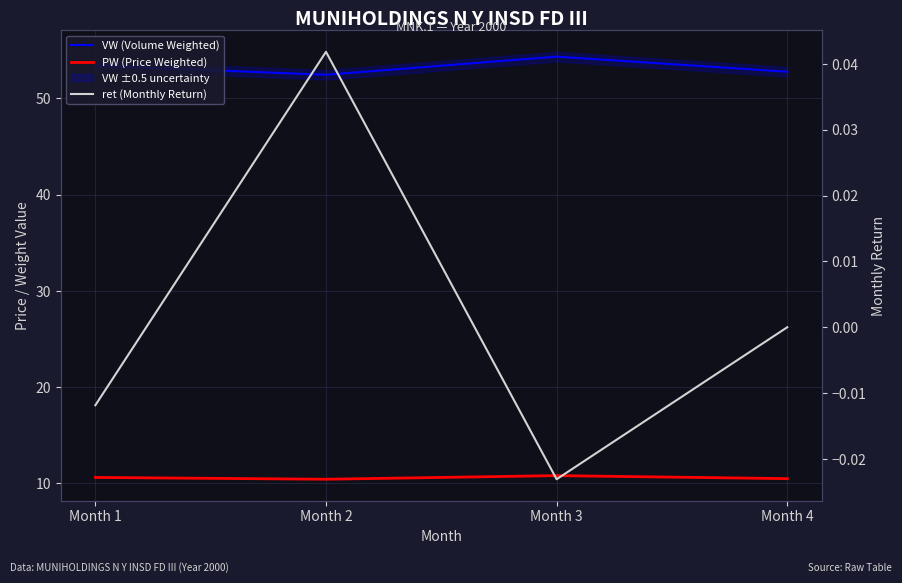

True or false: VW (Volume Weighted) and PW (Price Weighted) intersect in this chart.

False